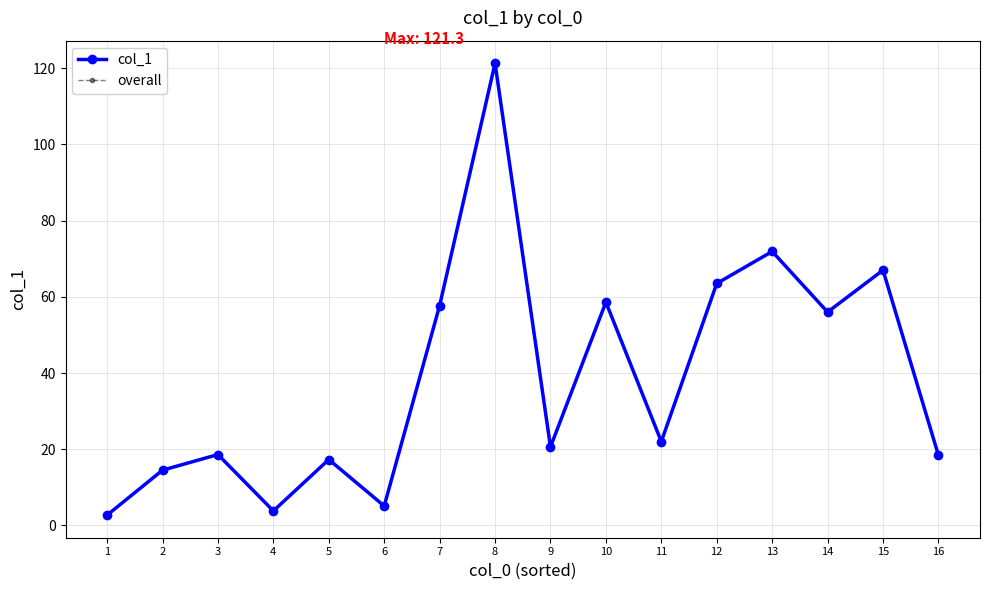

Rank the series at 8 from highest to lowest value.

col_1, overall